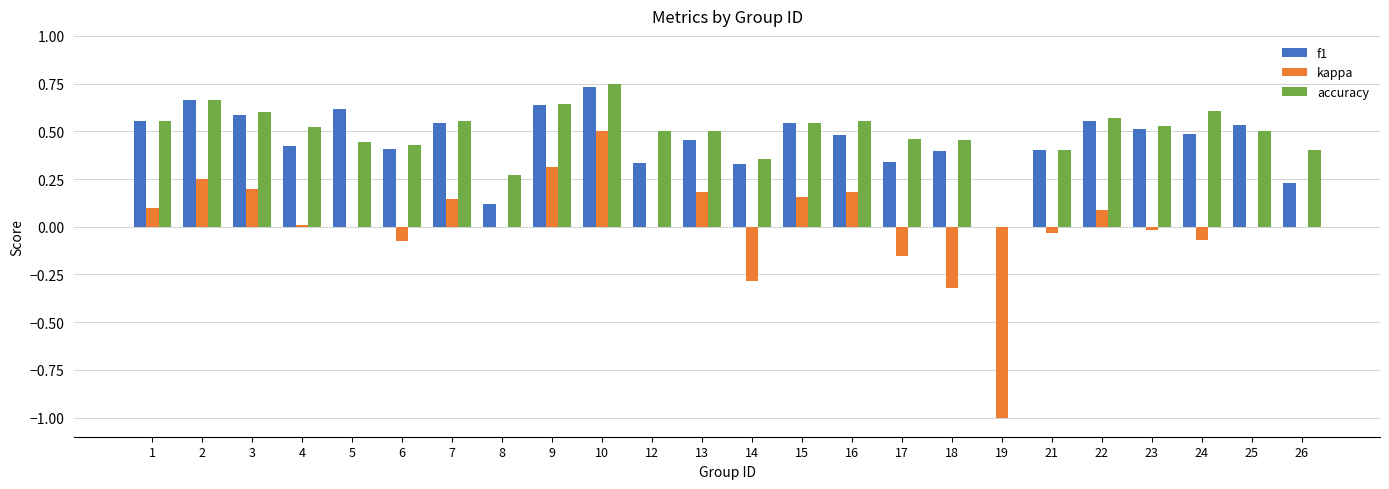

What is the sum of the f1 values at 3 and 10?

1.3